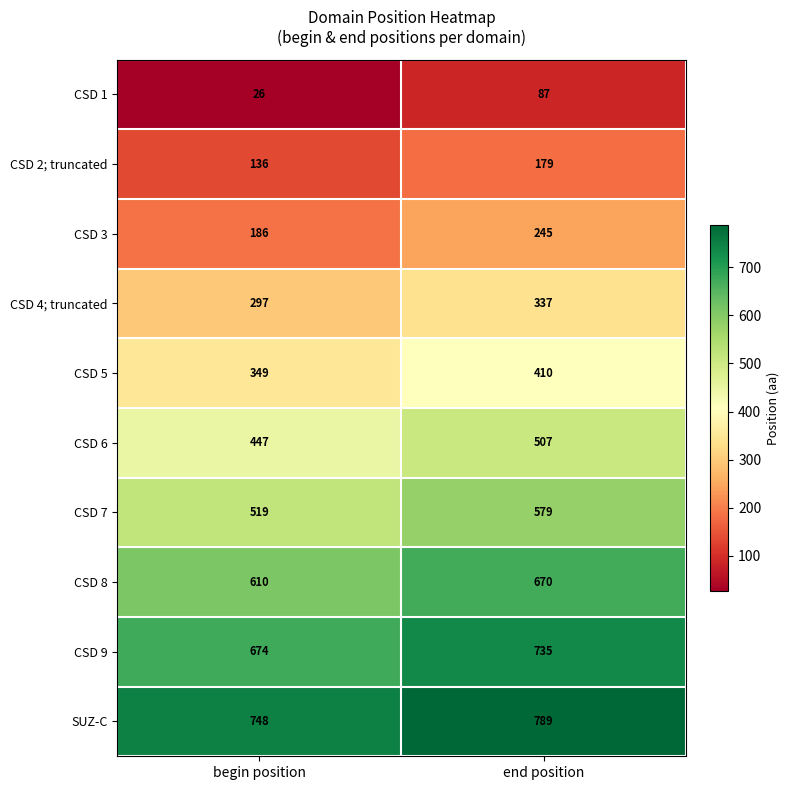

What is the total value across all series at begin position?

3992